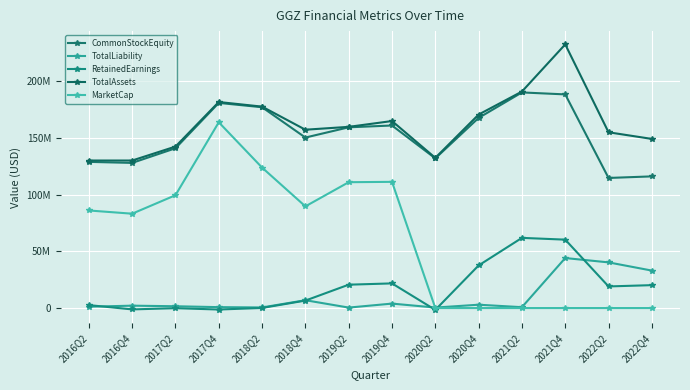

Does the chart have visible grid lines?

Yes